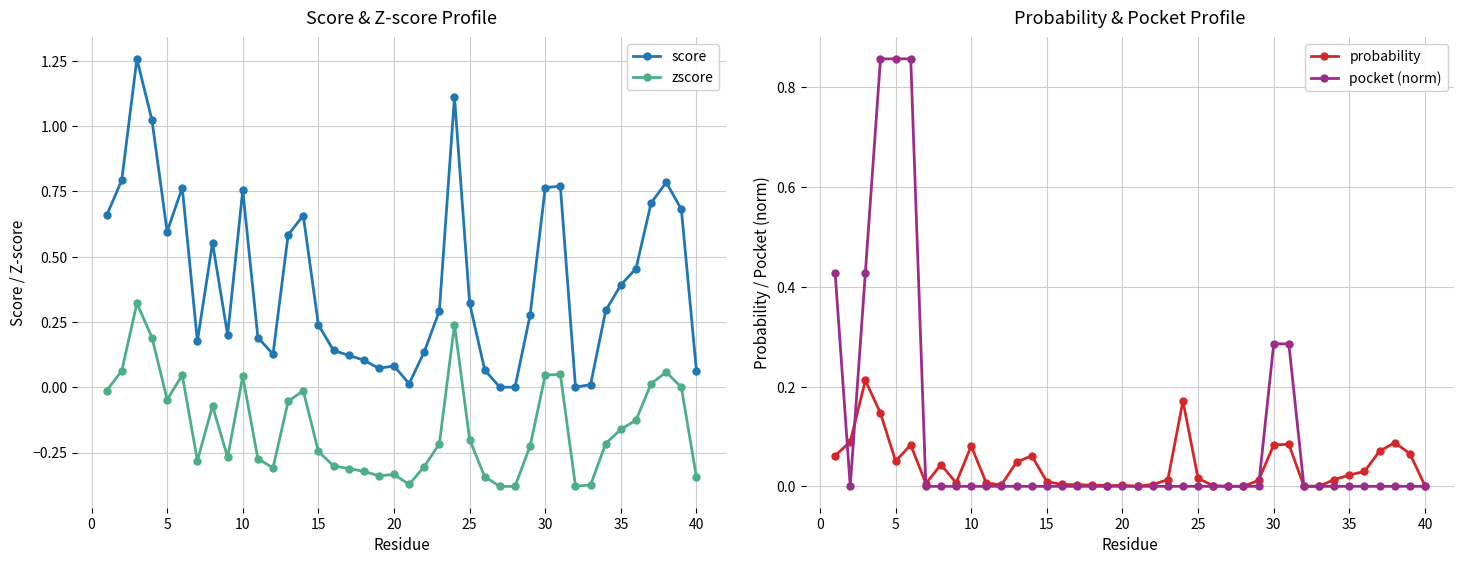

What is the difference between the maximum and second lowest values in the probability series?

0.2